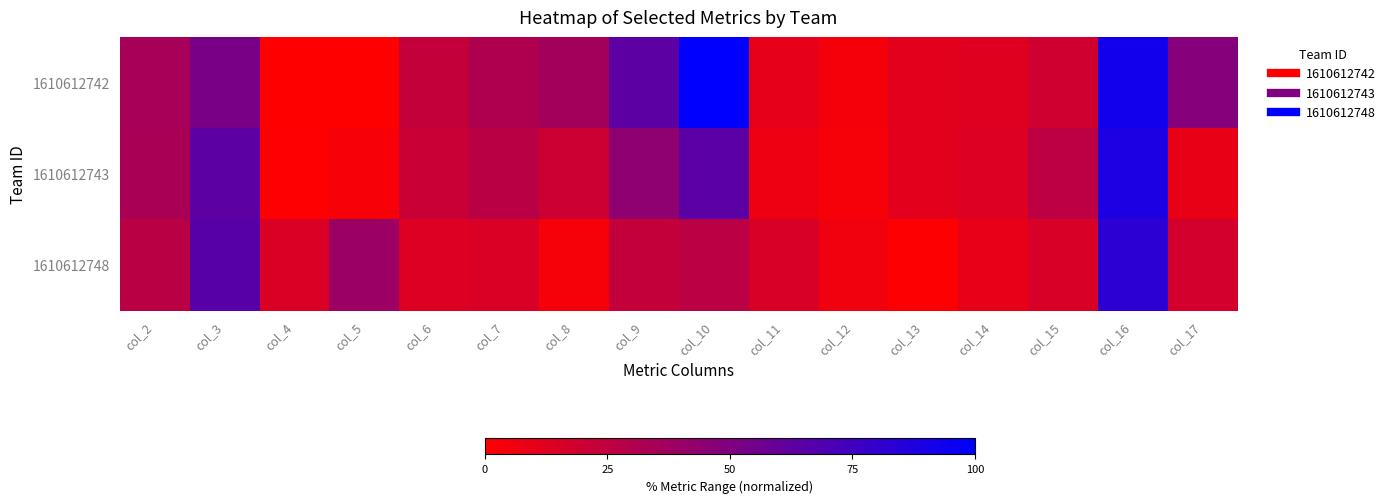

Between col_2 and col_14, which is larger?

col_2